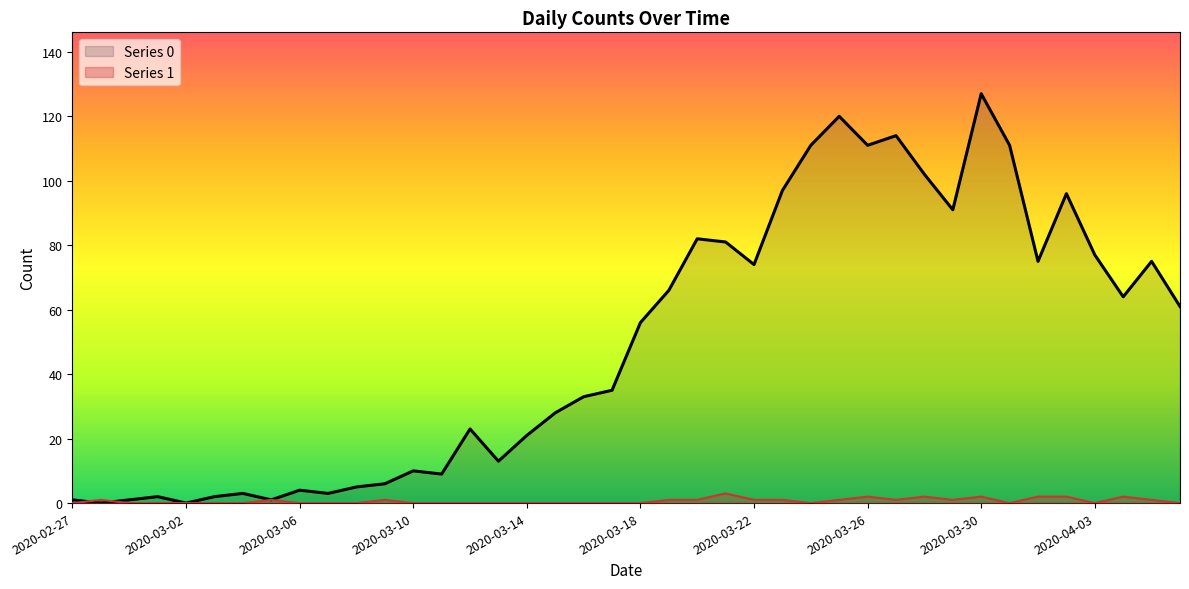

What is the difference between the Series 0 values at 2020-03-22 and 2020-02-27?

73